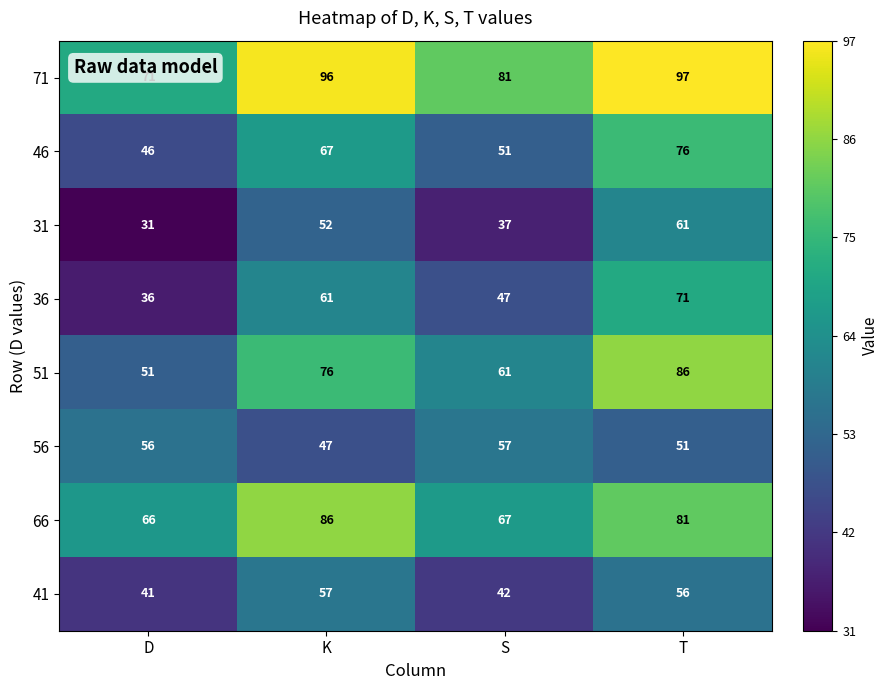

How many 31 values are between 37 and 61?

3